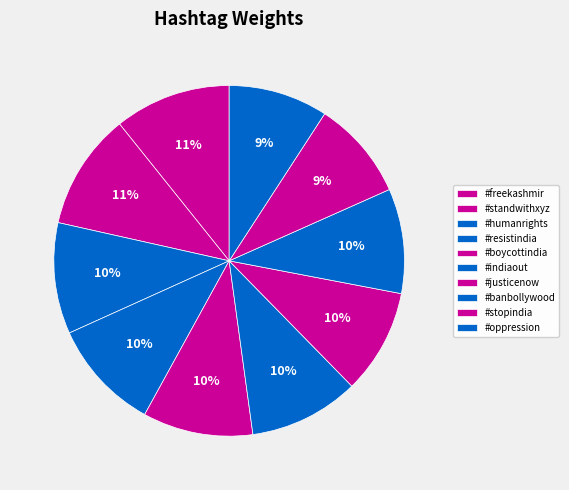

Which slice is the smallest?

#stopindia